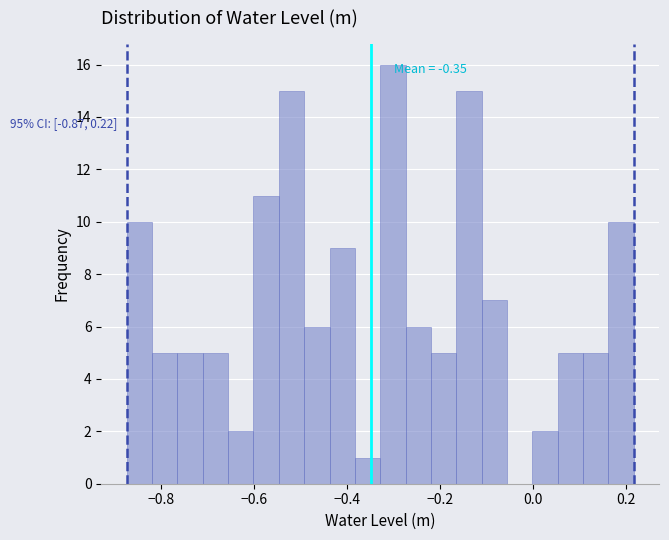

Around what value on the x-axis is the tallest bar? Give the approximate position of its centre, as read against the axis.

-0.30